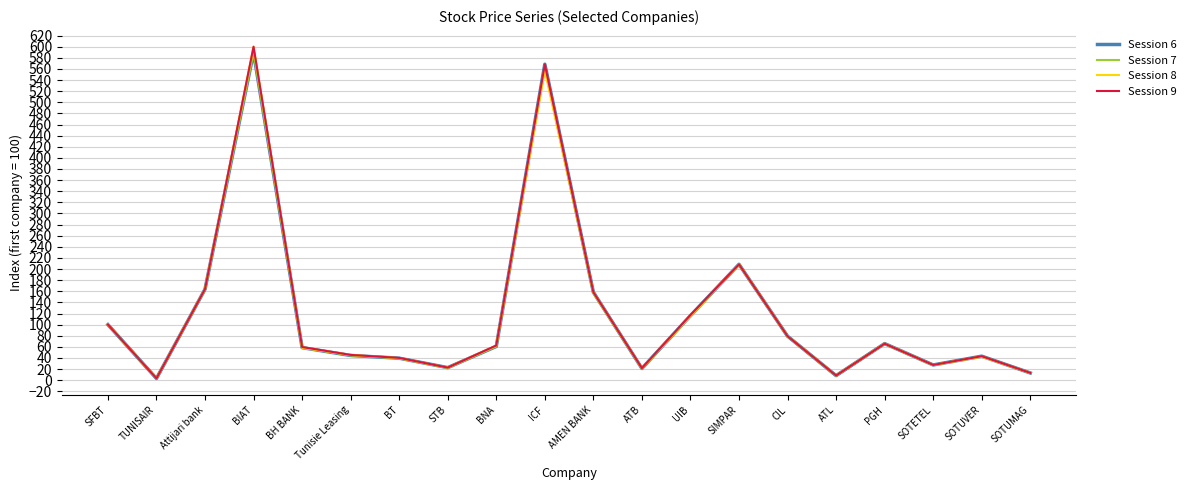

The value of Session 6 at SFBT is 100.0. True or false?

True